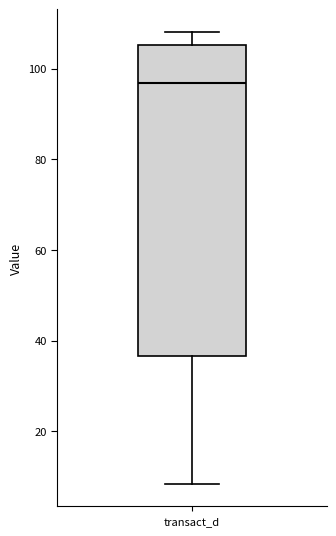

Transcribe this box plot: give where the median line is, the range the box spans, and where the two whiskers end, as read against the y-axis. The values are not printed on the chart, so give them approximately, as read against the axis.

median 96, box 36 to 106, whiskers 8 to 108